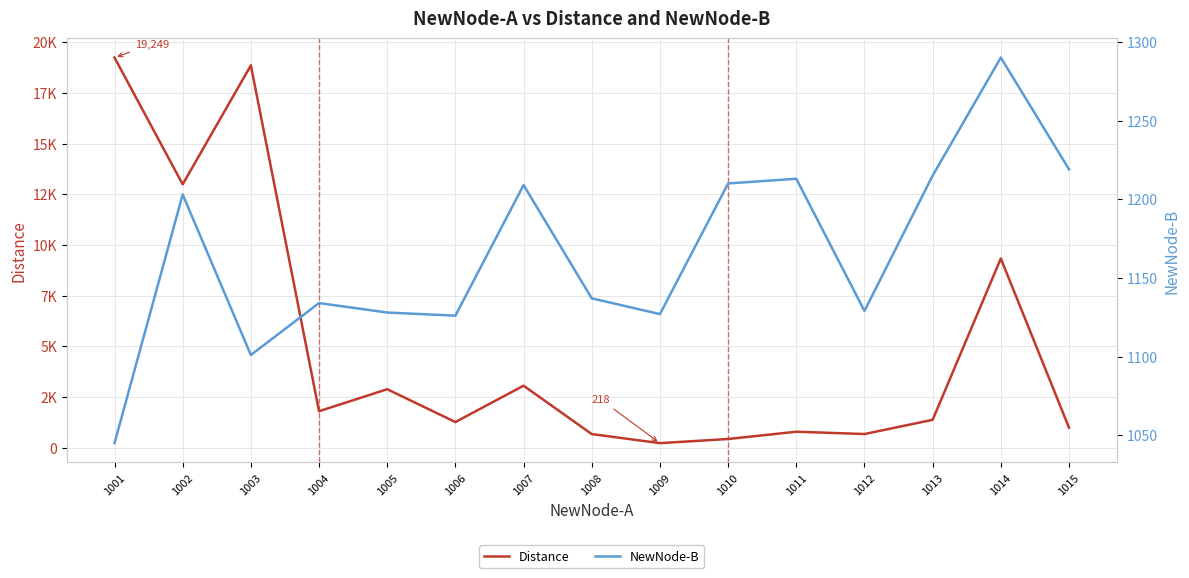

Where does the Distance series first go above 1369?

1001